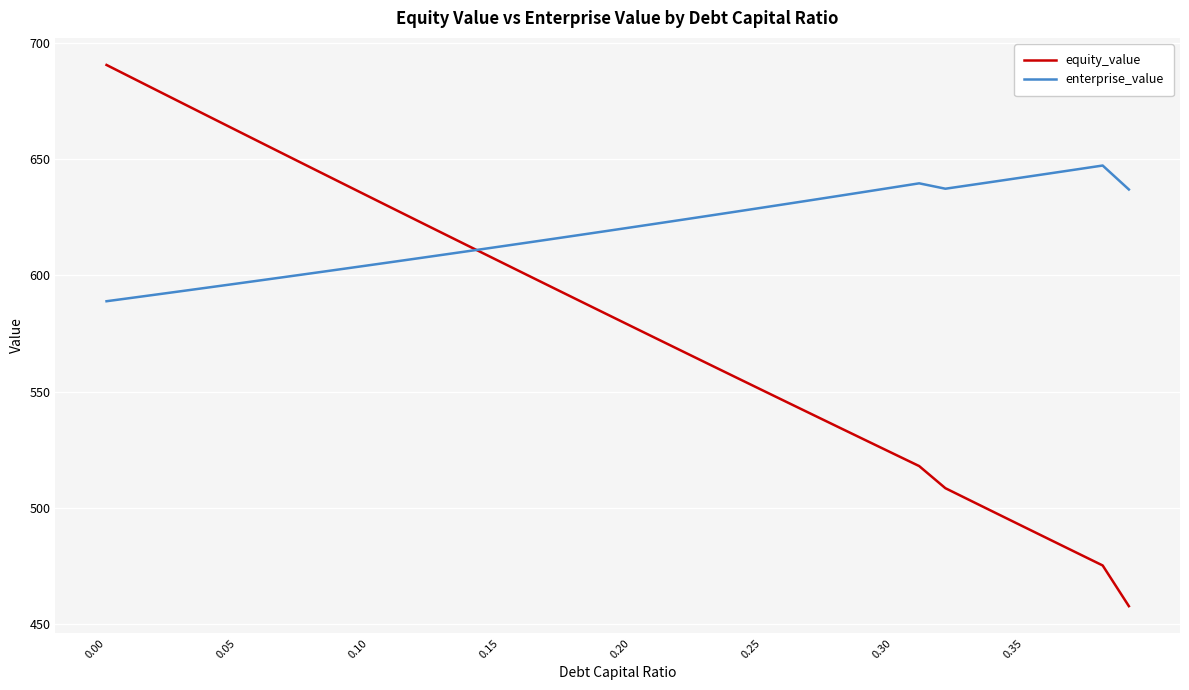

List the series in order of their peak value, lowest first.

enterprise_value, equity_value